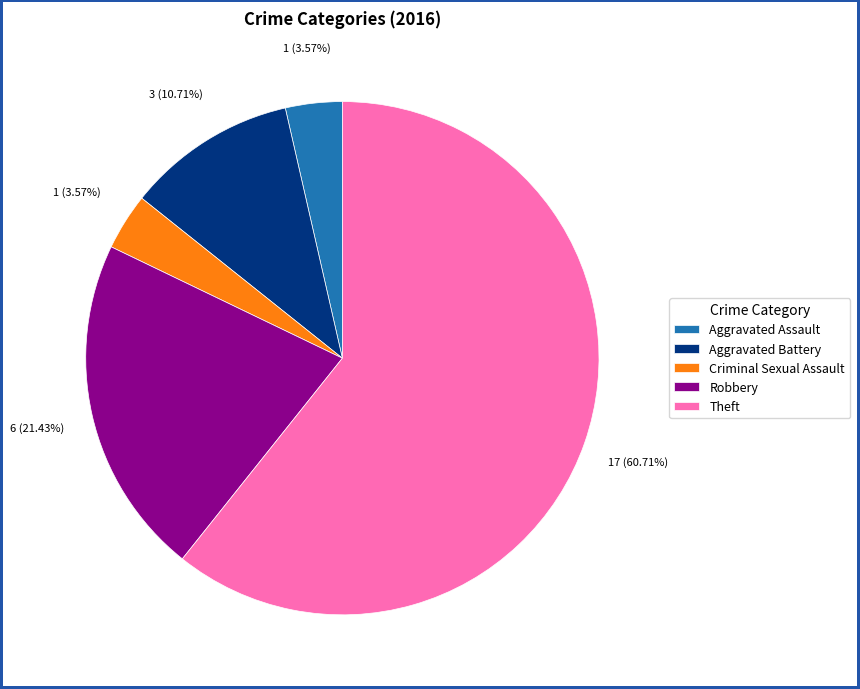

Count the number of slices in the pie.

5